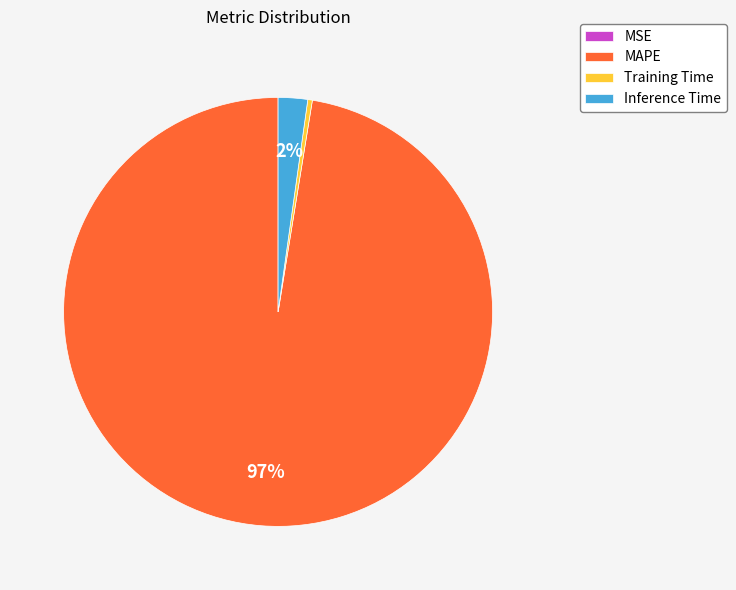

The MAPE slice represents 84% of the pie. True or false?

False